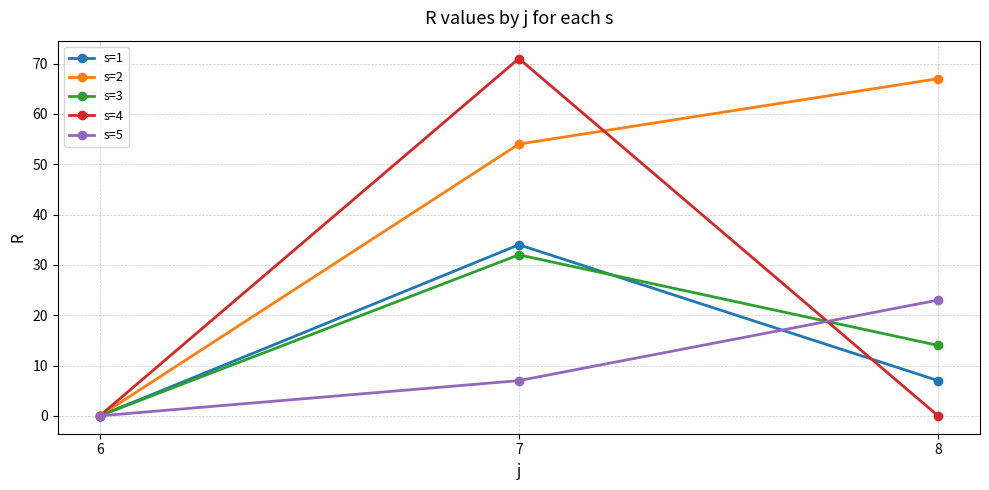

Between 6 and 8, which series saw the biggest shift?

s=2